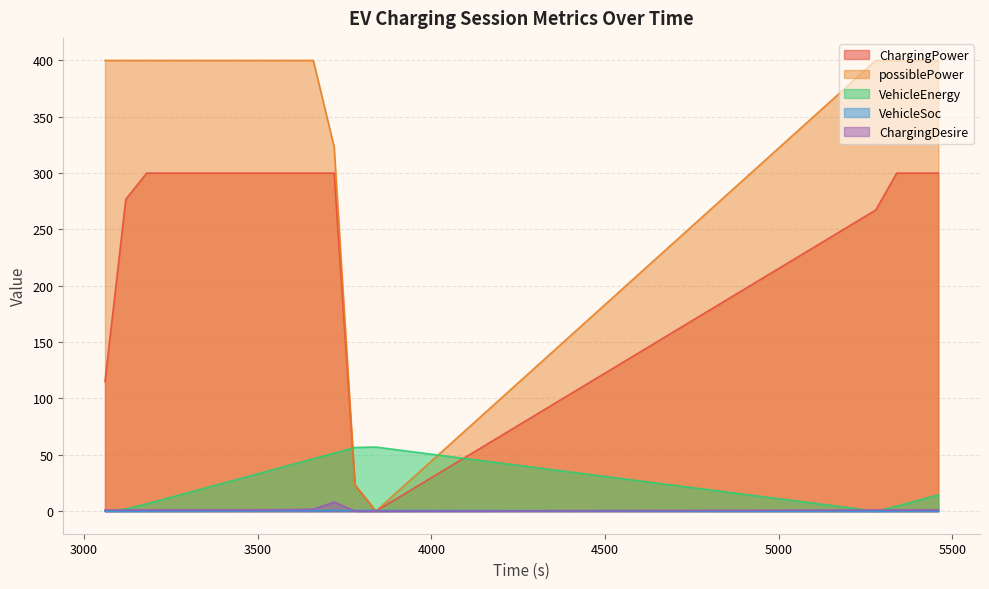

Where is the first local minimum for VehicleSoc?

5280